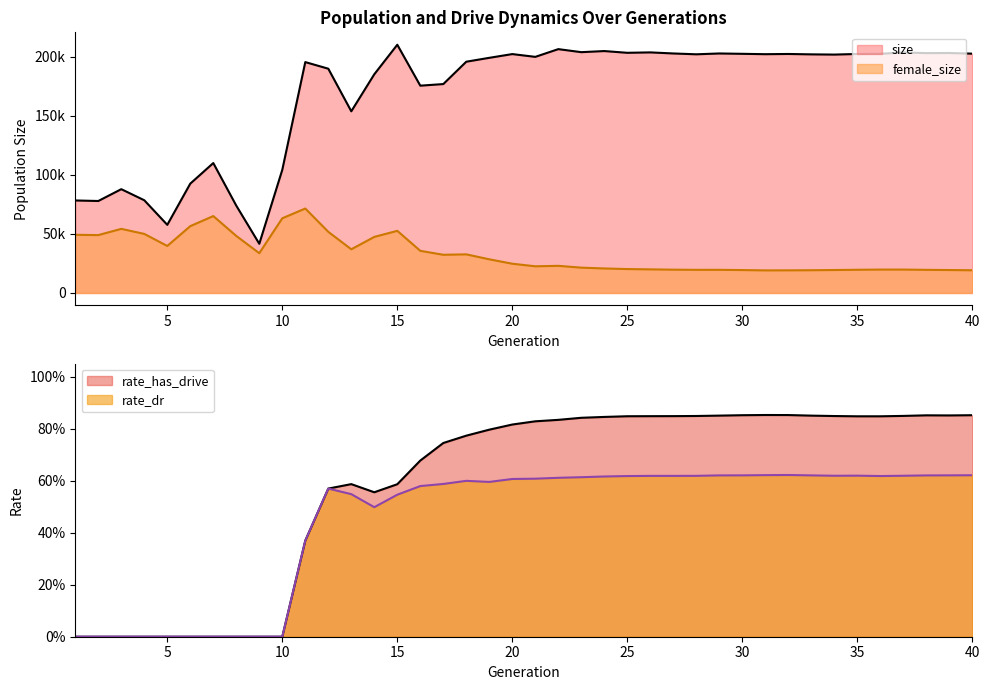

Does the chart display data point markers on the line(s)?

No